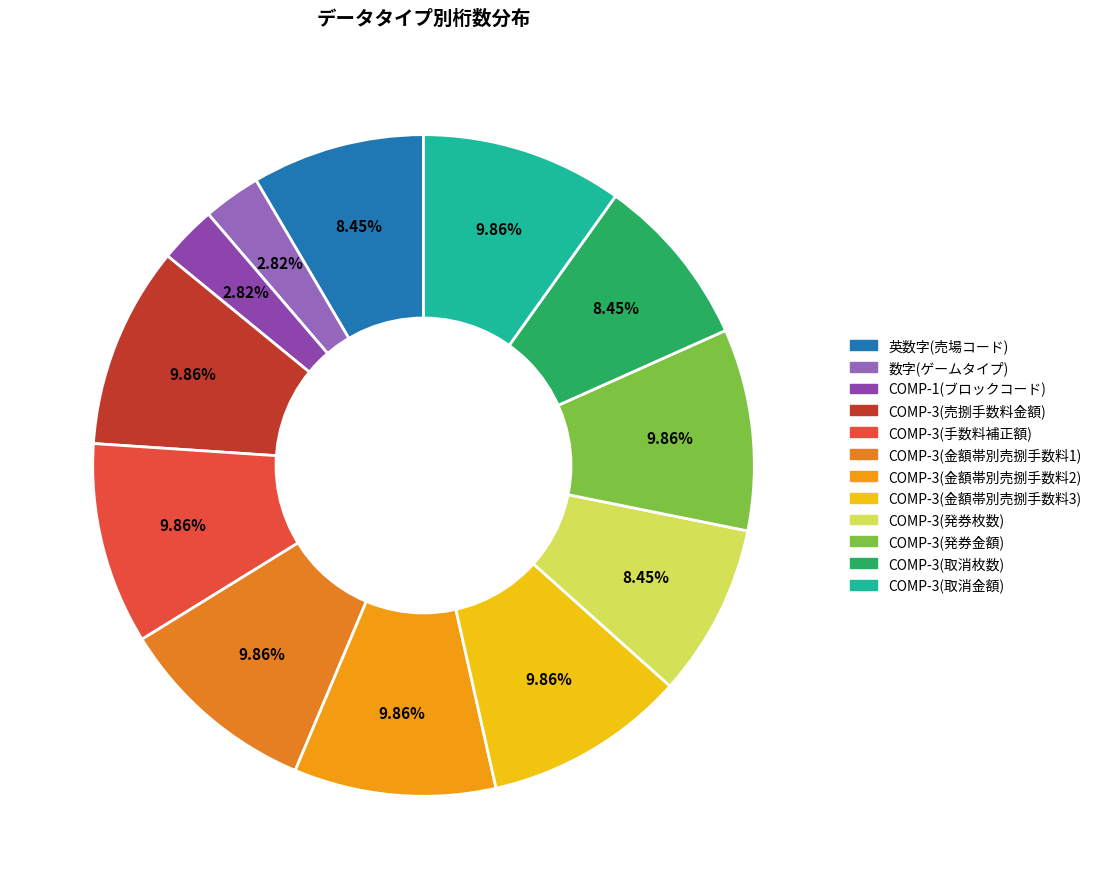

Which slice is the largest?

COMP-3(売捌手数料金額)